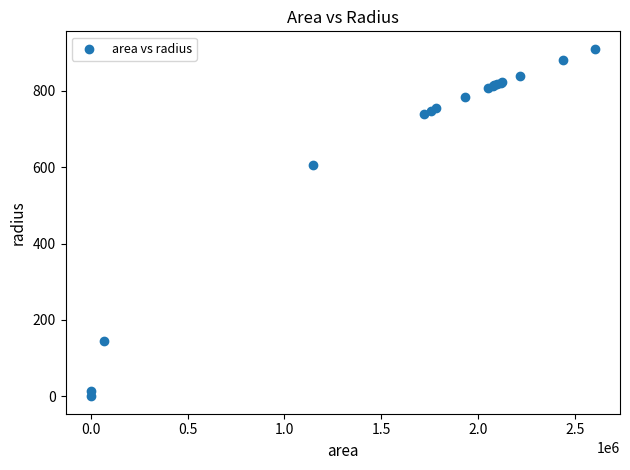

What Y value in the scatter plot is closest to 455?

604.4